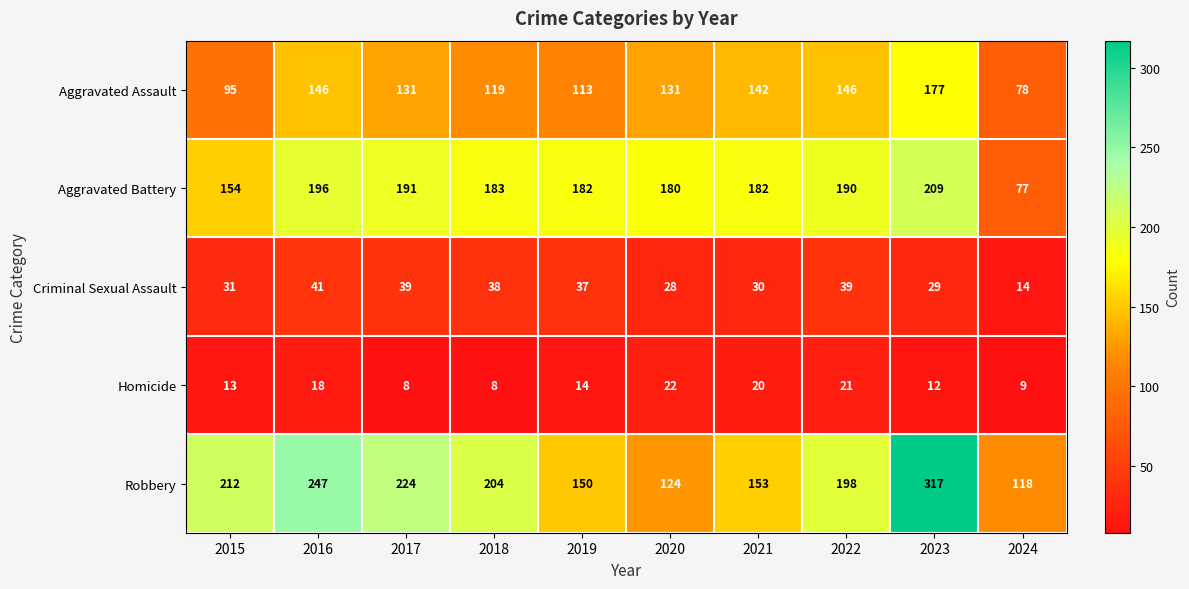

What is the difference between the second highest and minimum values in the Robbery series?

129